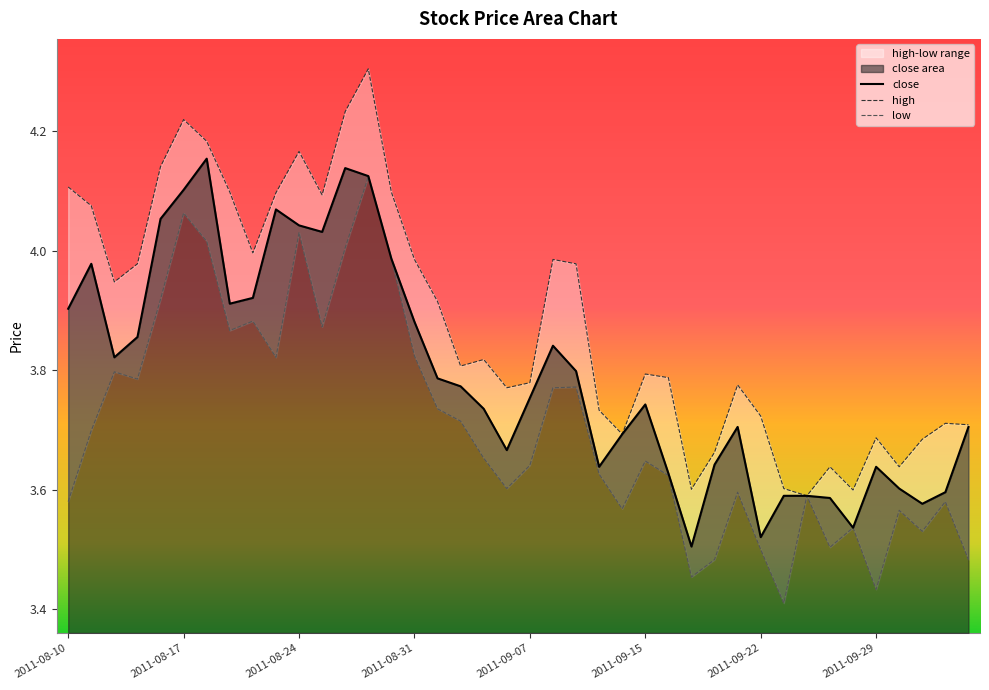

The value of low at 34 is 2.0. True or false?

False